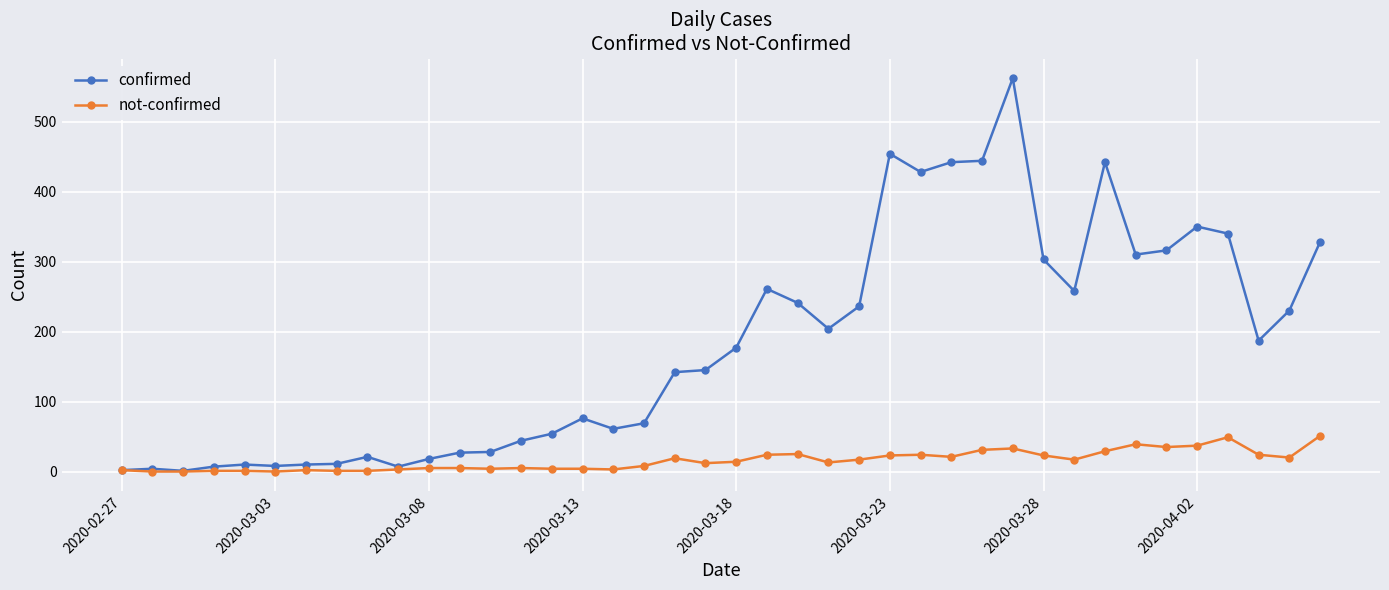

Rank the series by their maximum value, from highest to lowest.

confirmed, not-confirmed